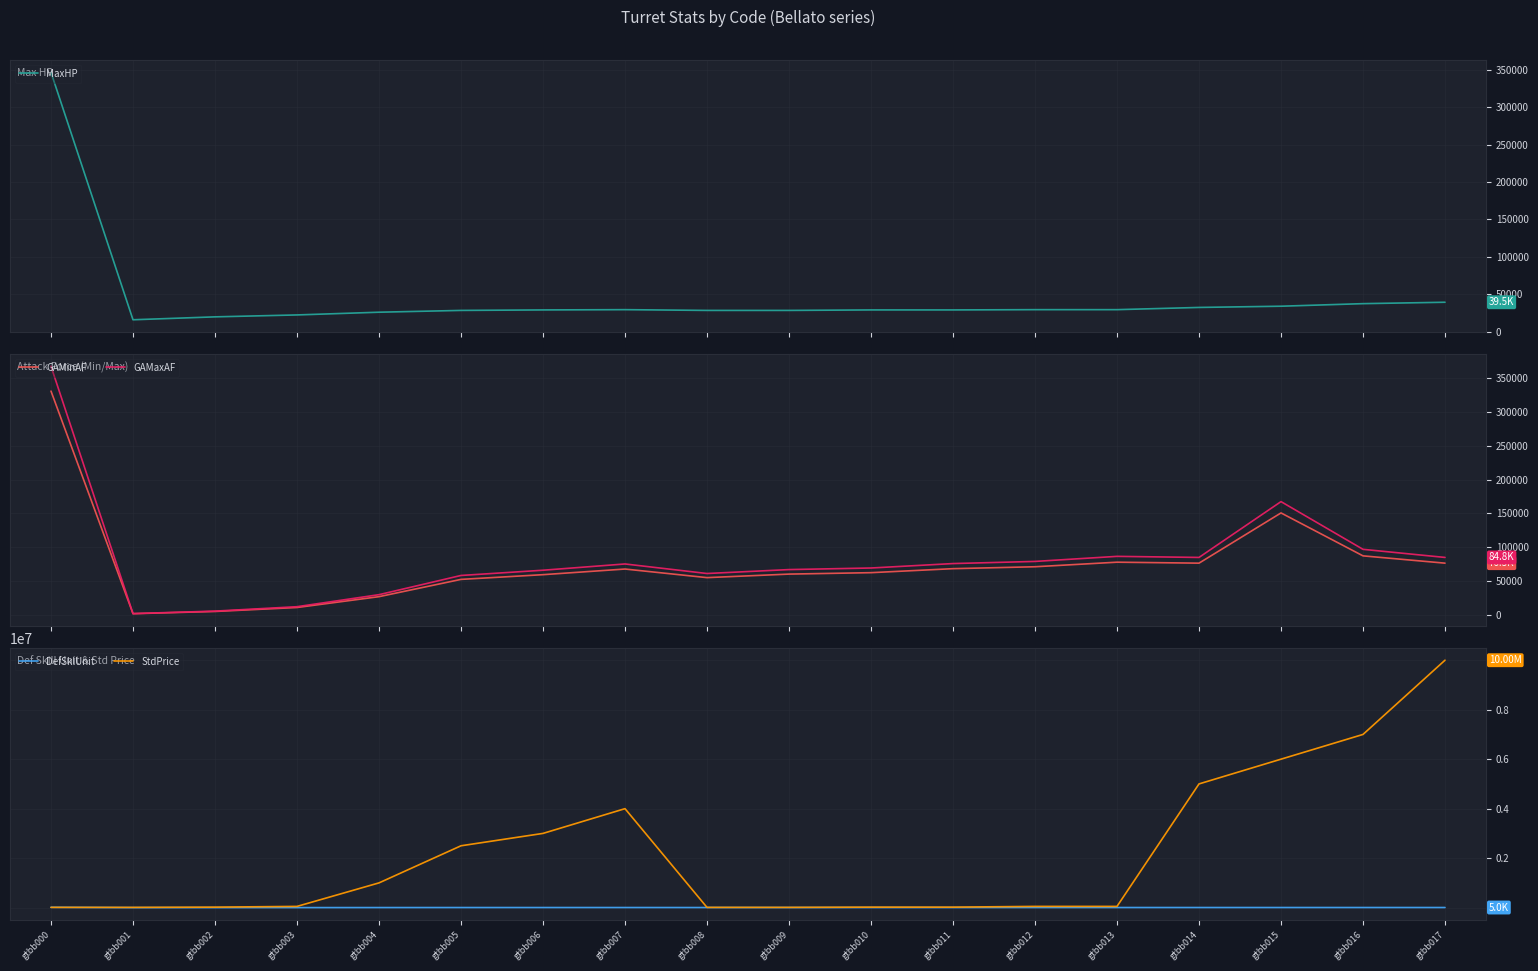

Is the value of GAMinAF at gtbb015 greater than the value of MaxHP at gtbb015?

Yes